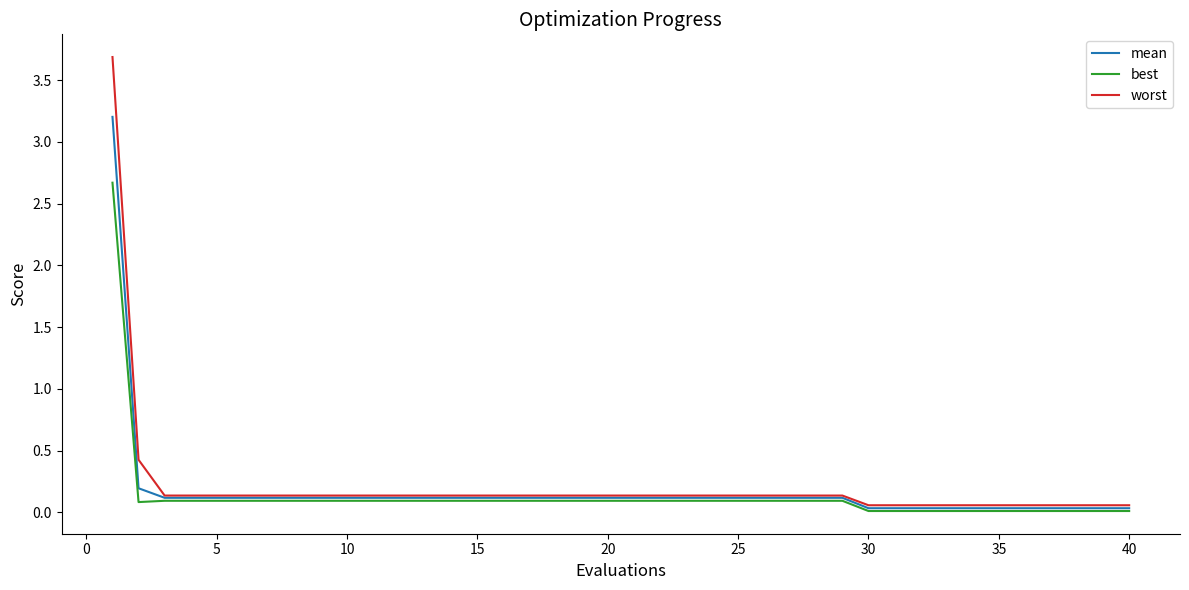

True or false: best and worst intersect in this chart.

False